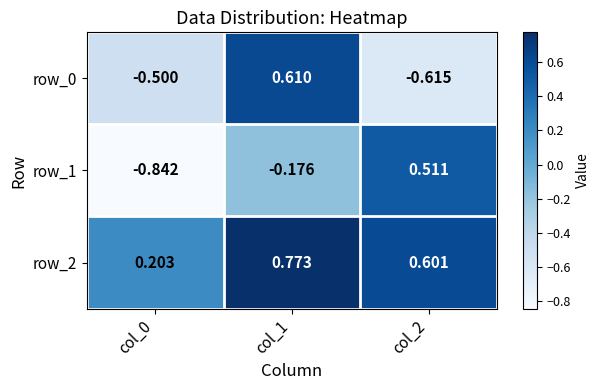

Is the value of row_0 at col_1 greater than the value of row_2 at col_1?

No